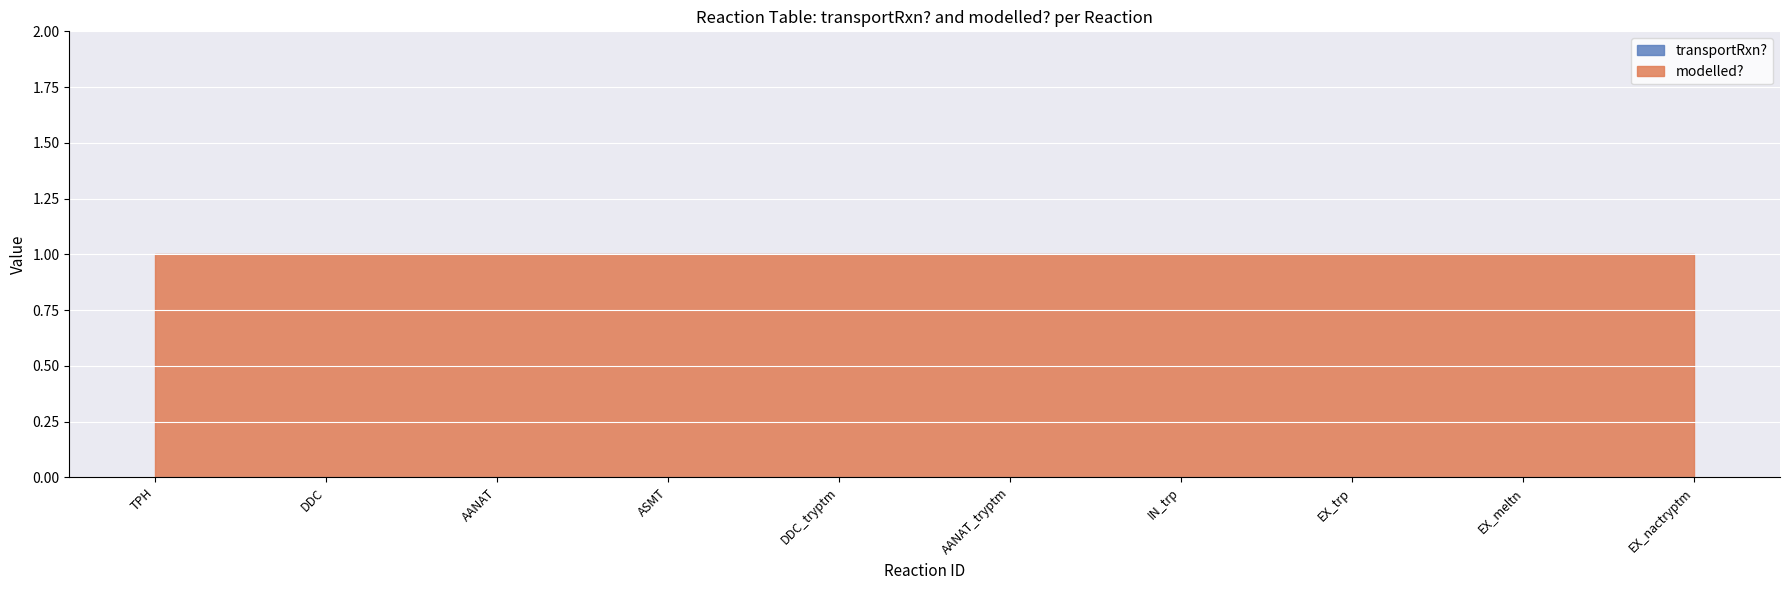

Reading left to right, transcribe all the data shown in this chart.

transportRxn?: TPH=0	DDC=0	AANAT=0	ASMT=0	DDC_tryptm=0	AANAT_tryptm=0	IN_trp=0	EX_trp=0	EX_meltn=0	EX_nactryptm=0
modelled?: TPH=1	DDC=1	AANAT=1	ASMT=1	DDC_tryptm=1	AANAT_tryptm=1	IN_trp=1	EX_trp=1	EX_meltn=1	EX_nactryptm=1